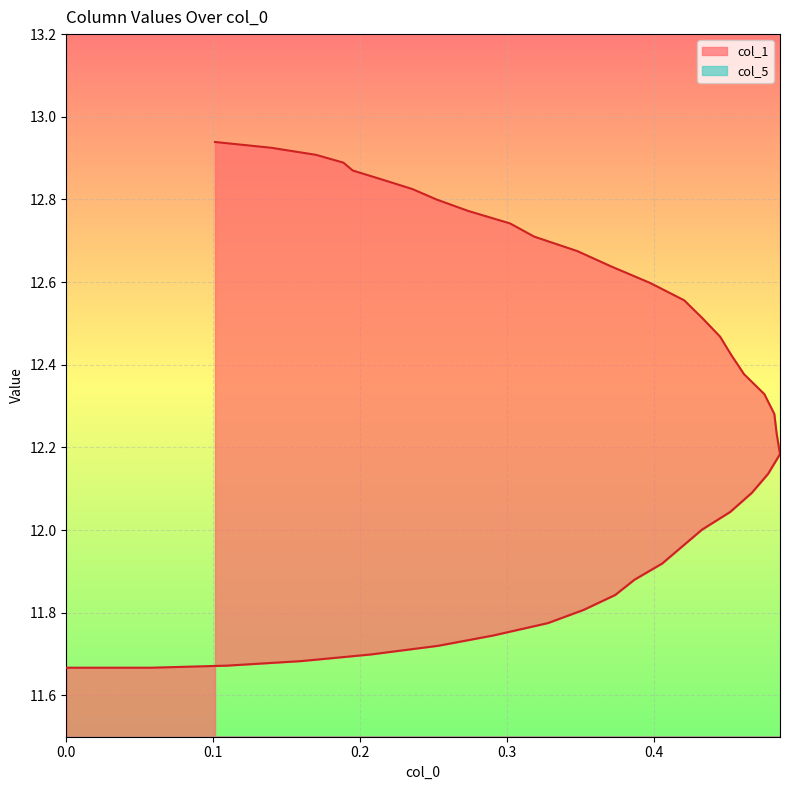

How many values exceed 12?

27